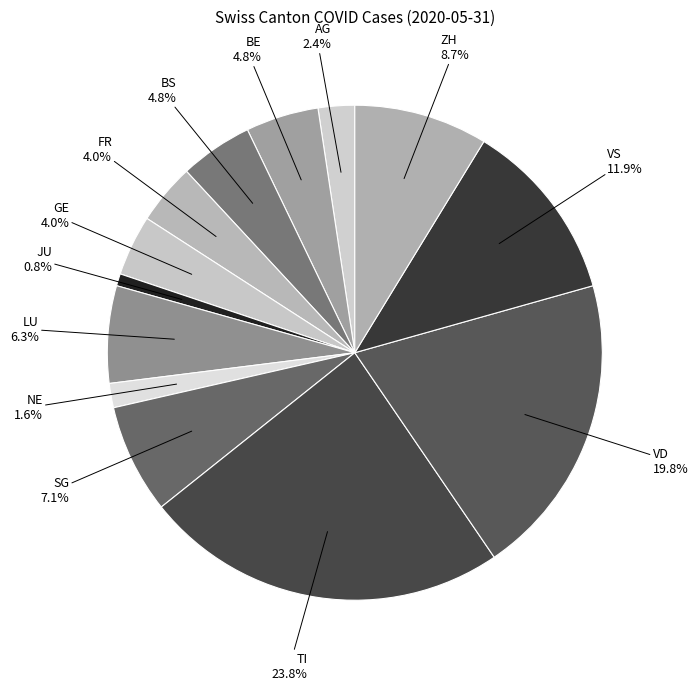

Which has a higher value, VS or VD?

VD